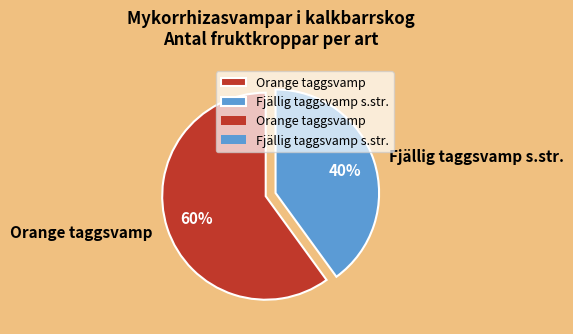

What percentage is the Fjällig taggsvamp s.str. slice, to the nearest percent?

40%